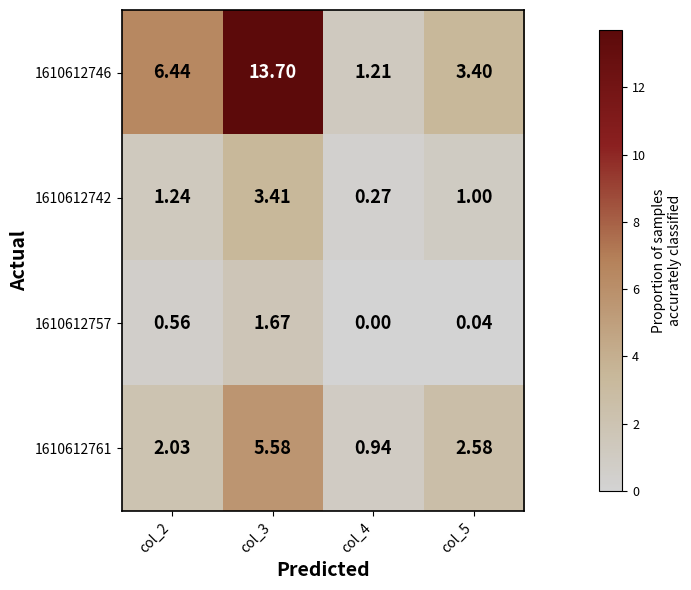

Is the value of 1610612761 at col_4 greater than the value of 1610612746 at col_4?

No